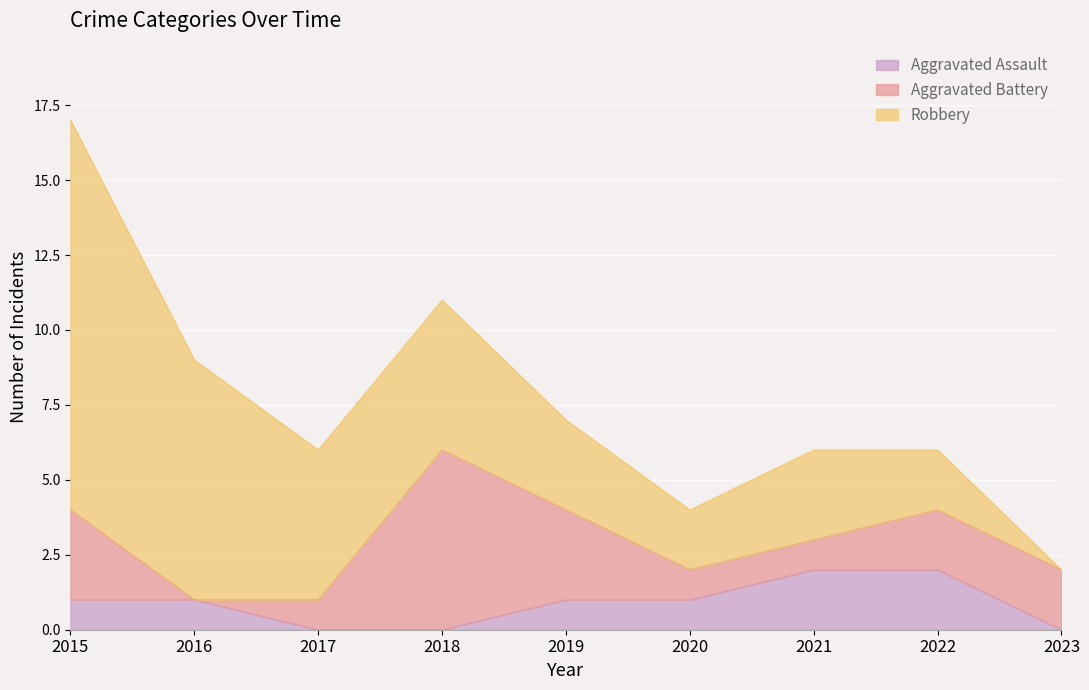

What are all the series names shown in the legend?

Aggravated Assault, Aggravated Battery, Robbery